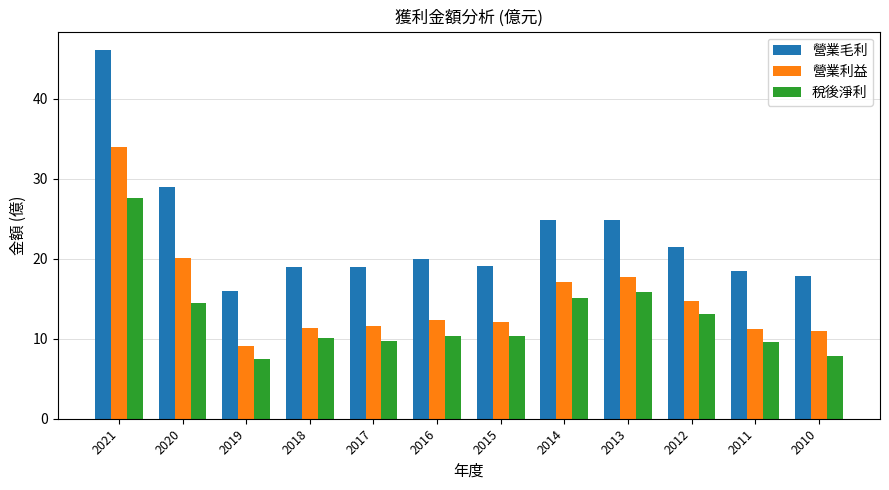

Read the 稅後淨利 value at 2012.

13.1